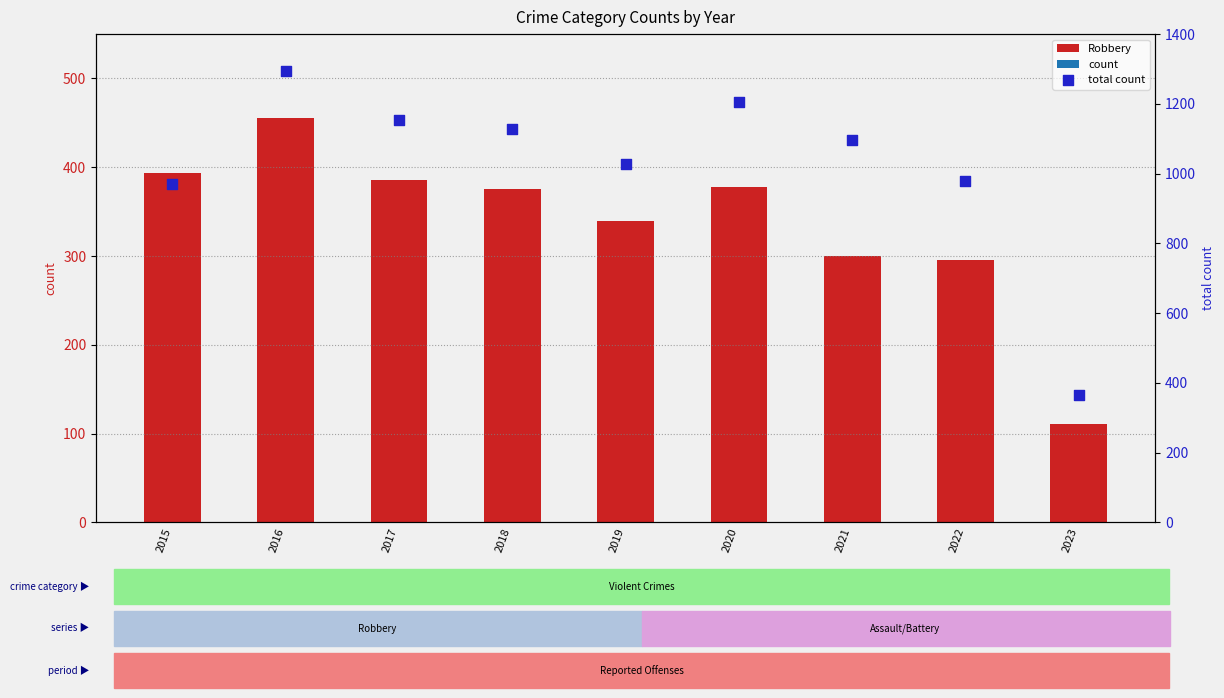

What is the change in value from 2017 to 2019?

-127